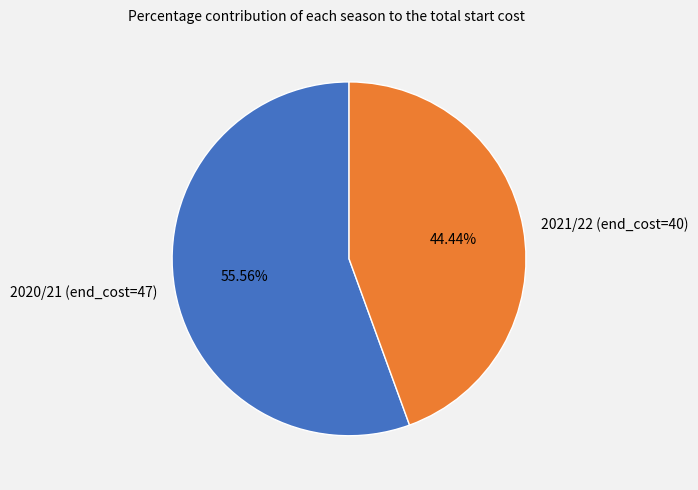

What is the total percentage of 2021/22 (end_cost=40) and 2020/21 (end_cost=47)?

100.0%